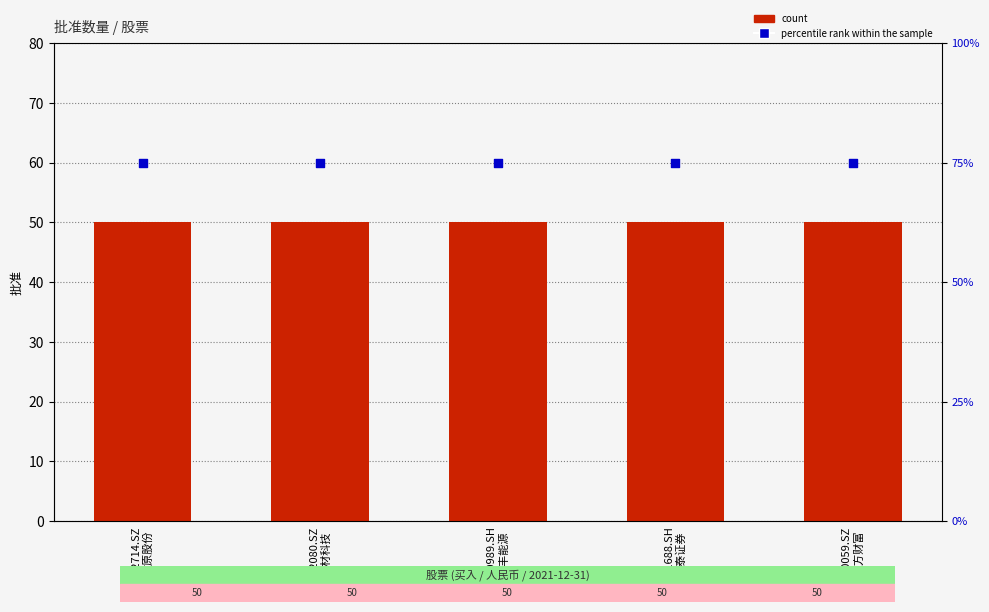

What are all the series names shown in the legend?

count, percentile rank within the sample